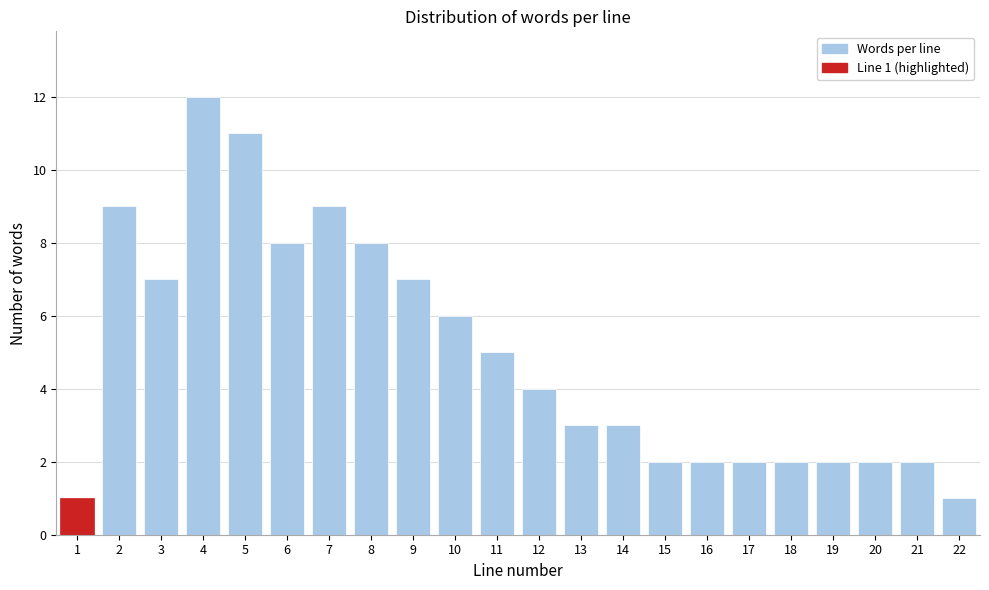

Reading left to right, transcribe all the data shown in this chart.

1=1	2=9	3=7	4=12	5=11	6=8	7=9	8=8	9=7	10=6	11=5	12=4	13=3	14=3	15=2	16=2	17=2	18=2	19=2	20=2	21=2	22=1